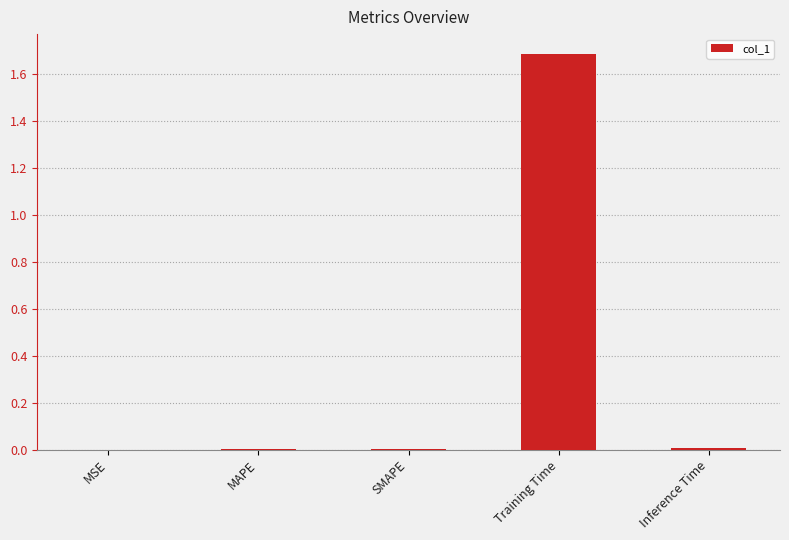

At which category does the chart reach its peak across all series?

Training Time